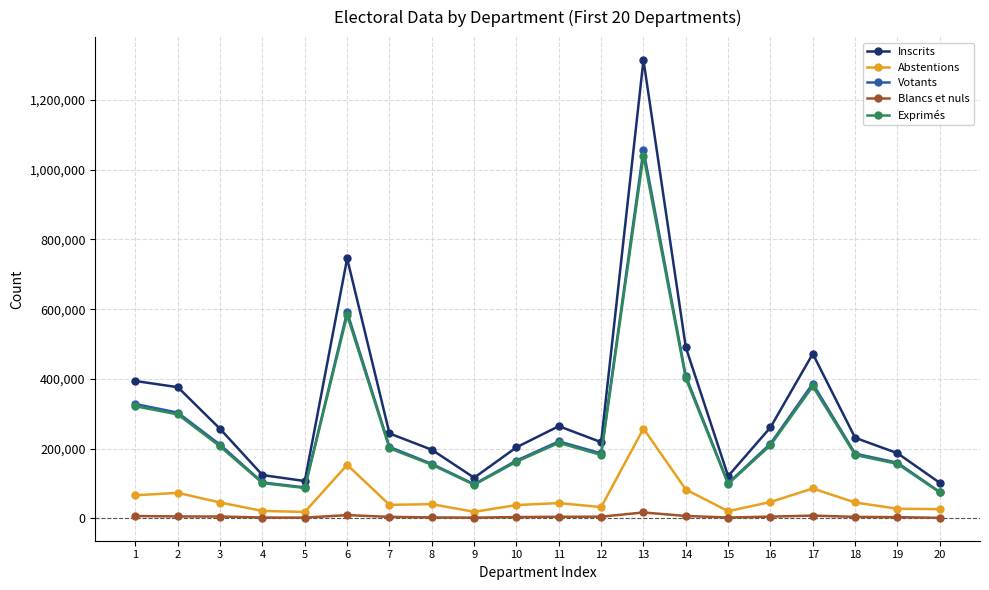

True or false: Votants and Inscrits intersect in this chart.

False